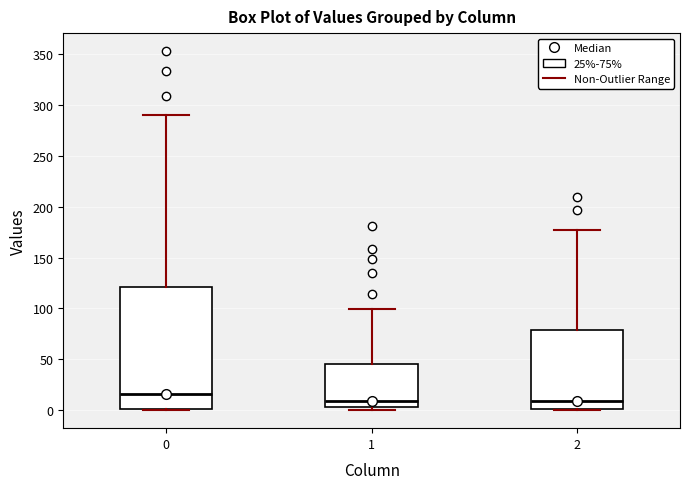

Reading left to right, transcribe this box plot: for each box, give where its median line is, the range the box spans, and where its two whiskers end, as read against the y-axis. The values are not printed on the chart, so give them approximately, as read against the axis.

0: median 15, box 0 to 120, whiskers 0 to 290
1: median 10, box 5 to 45, whiskers 0 to 100
2: median 10, box 0 to 80, whiskers 0 to 175